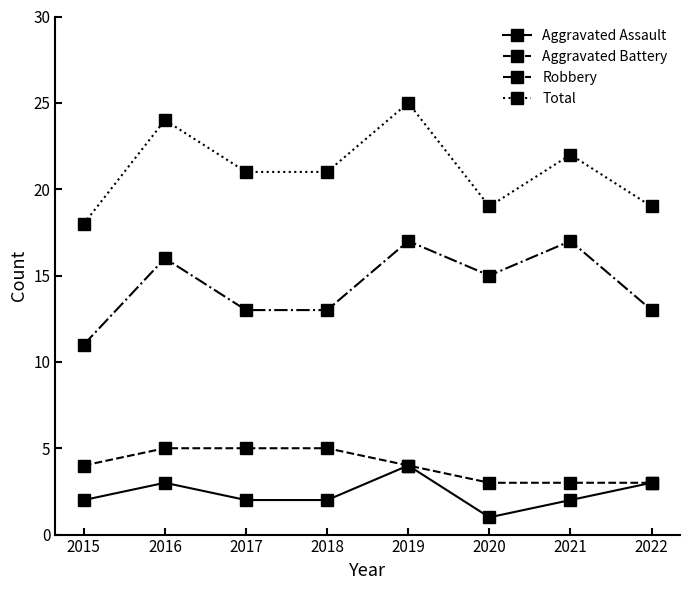

Which series has the largest total across all categories?

Total